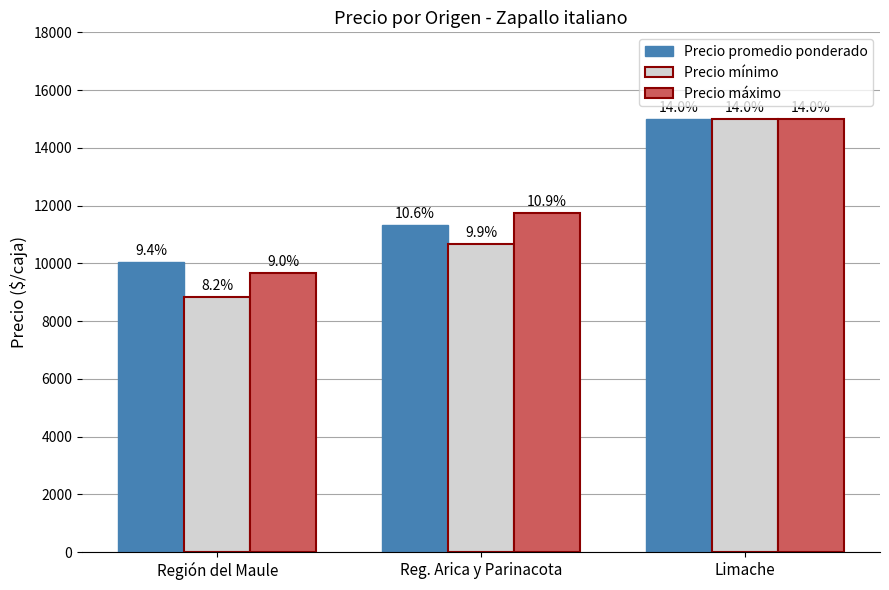

How many bars are there in total?

9